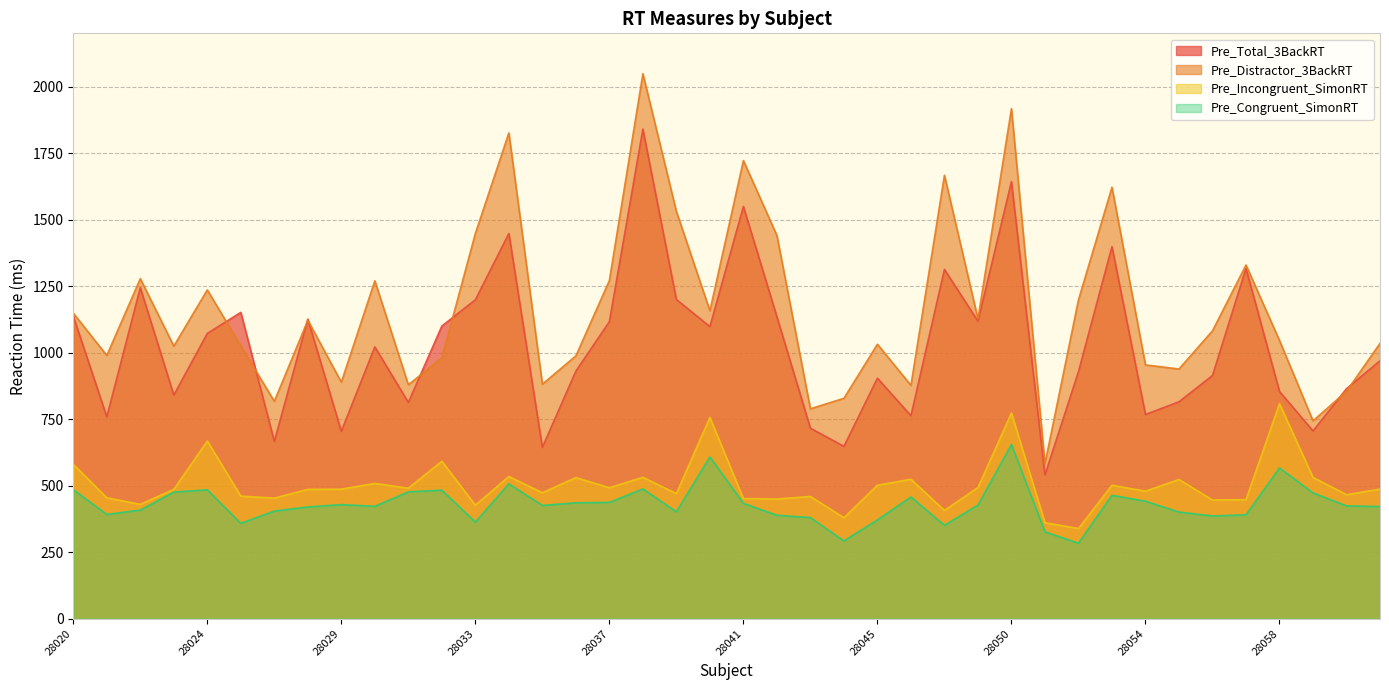

Which series changed the most between 28041 and 28043?

Pre_Distractor_3BackRT